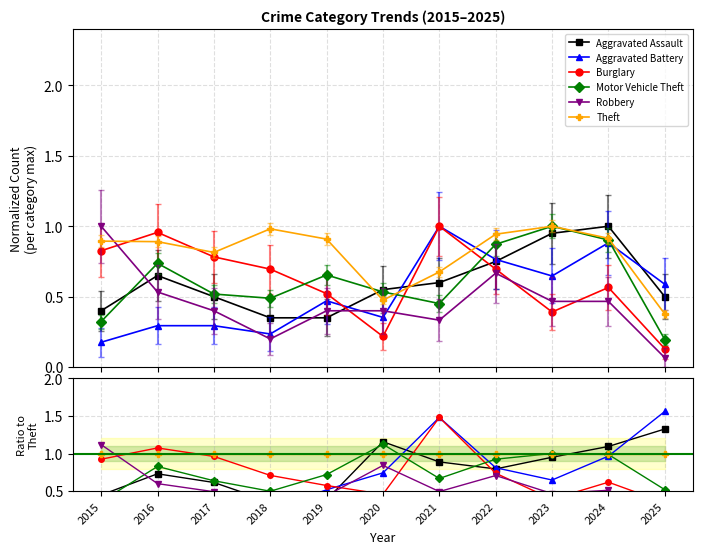

What is the difference between the highest and lowest values at 2016?

0.7